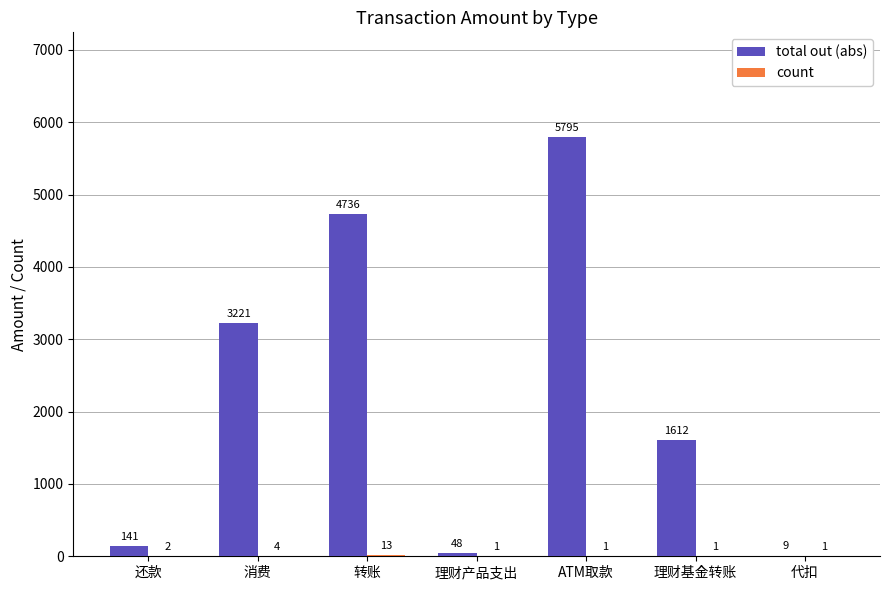

What is the sum of all total out (abs) values?

15562